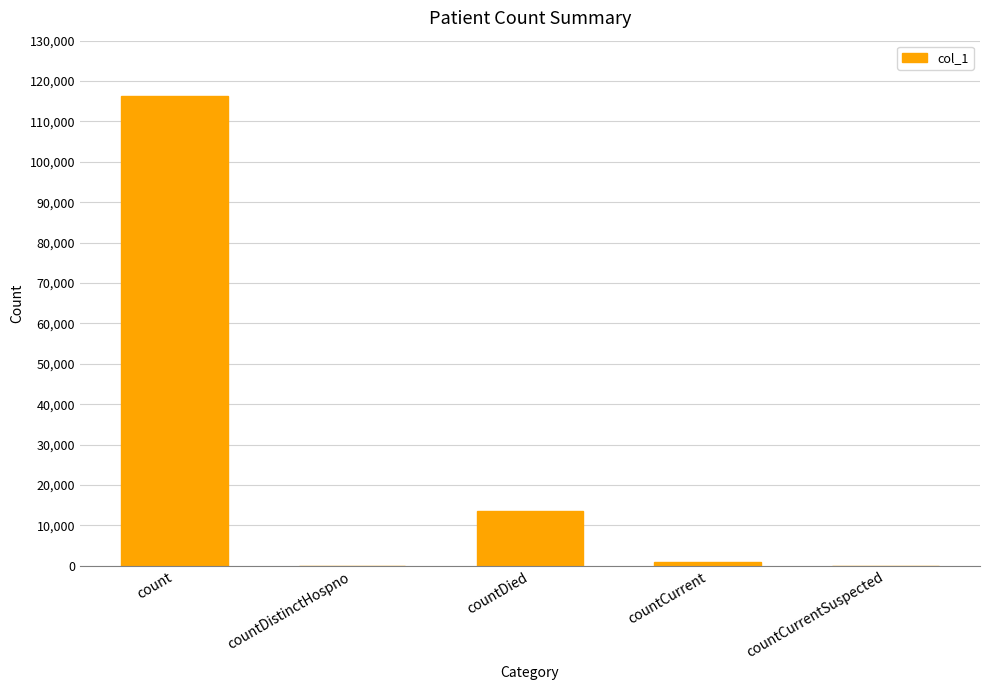

What value does the data have at countDied, to the nearest 50?

13450